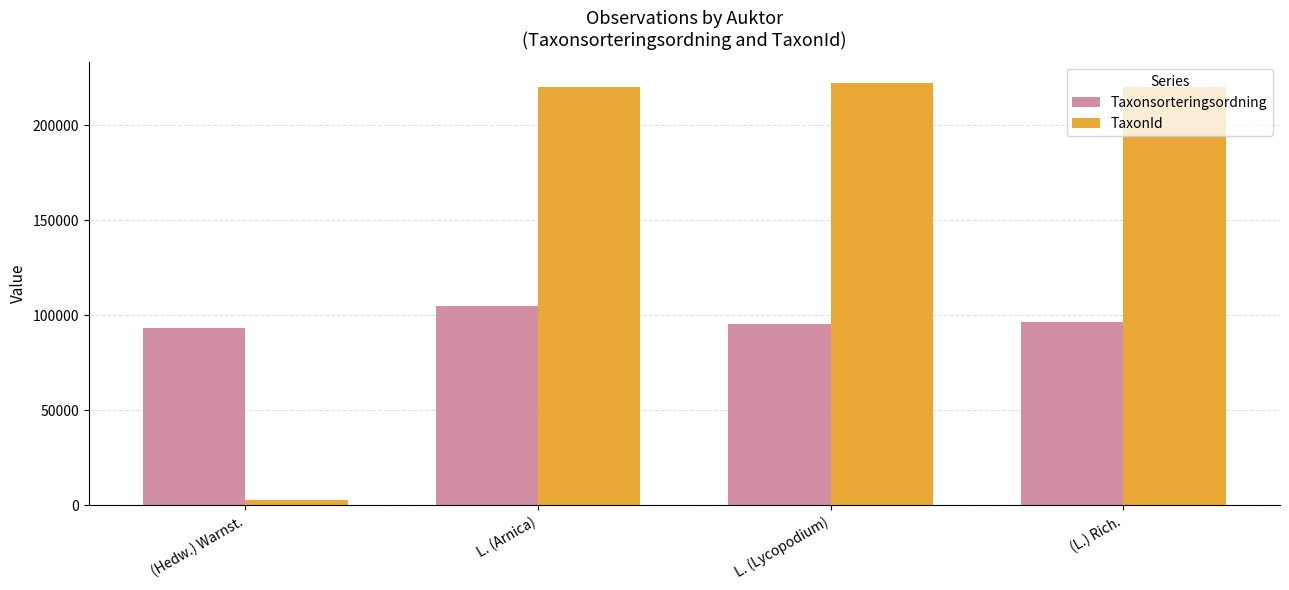

Which series has the largest total across all categories?

TaxonId